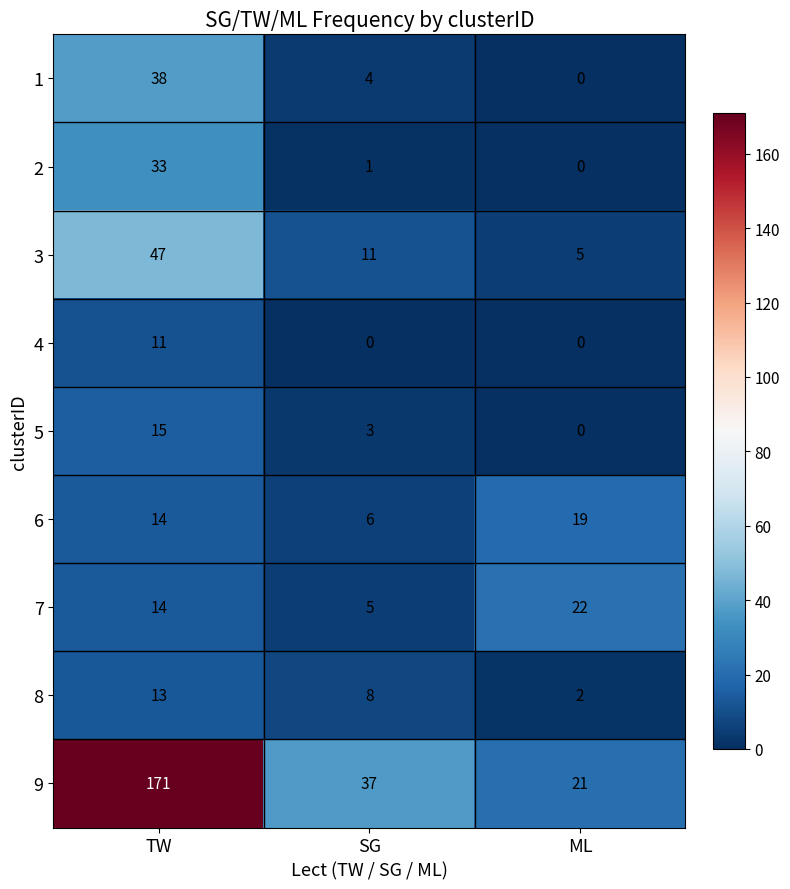

How many categories are shown in the chart?

3